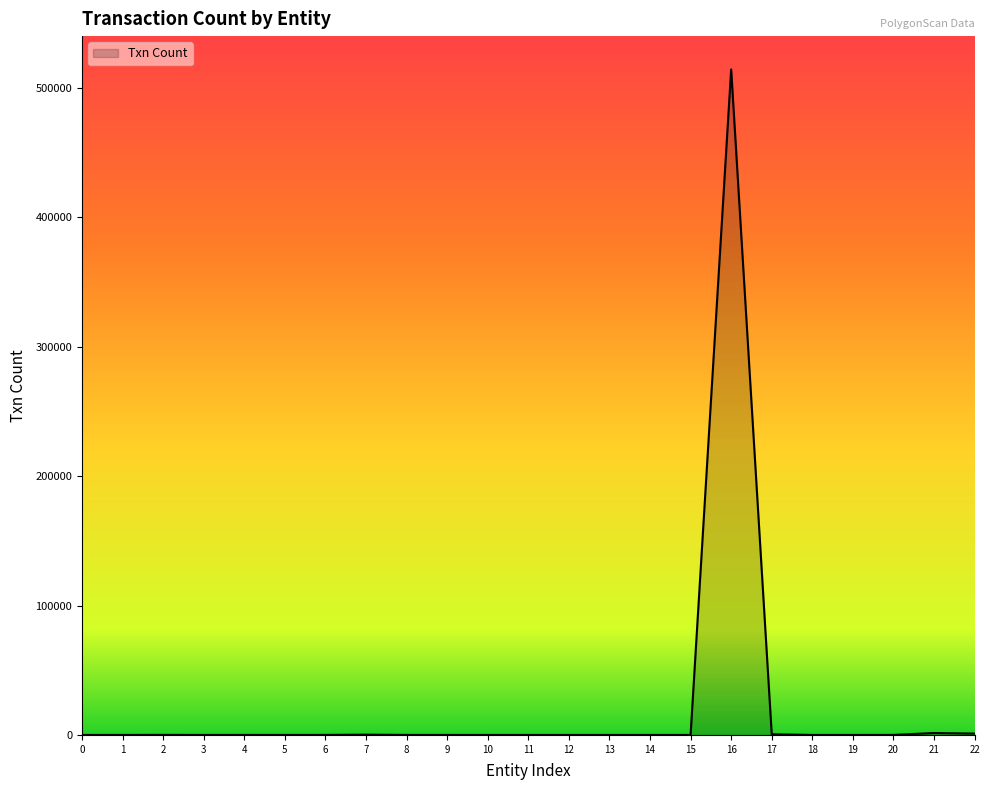

What is the difference between the maximum and minimum values?

514320